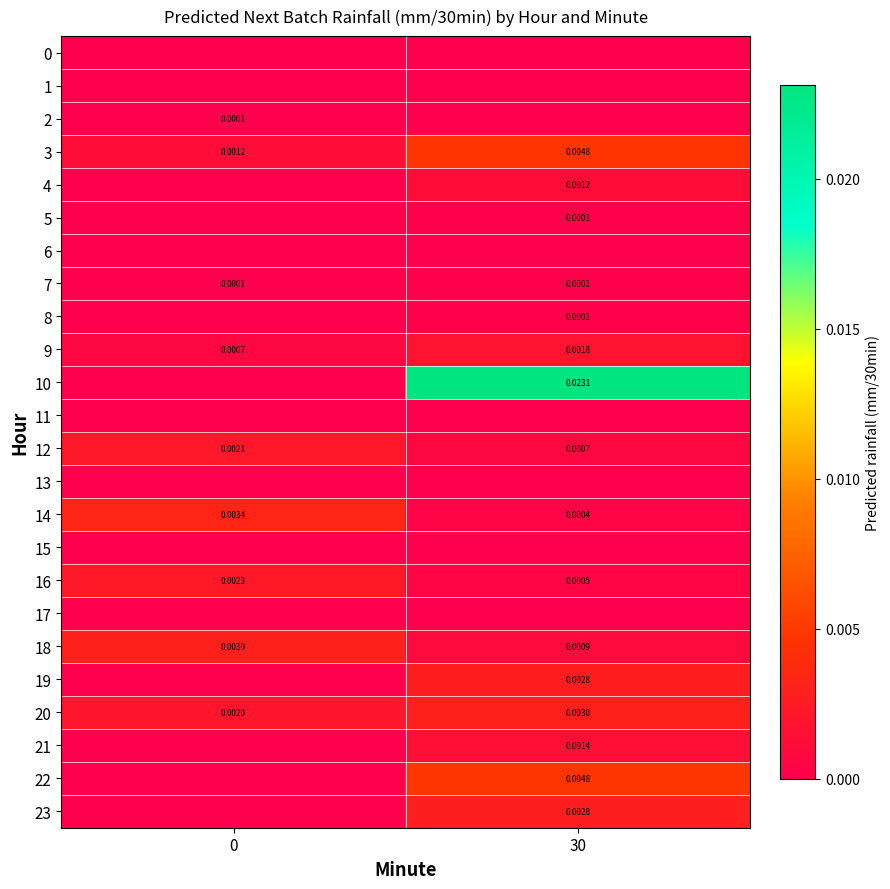

Is the value of 16 at 0 greater than the value of 12 at 0?

Yes